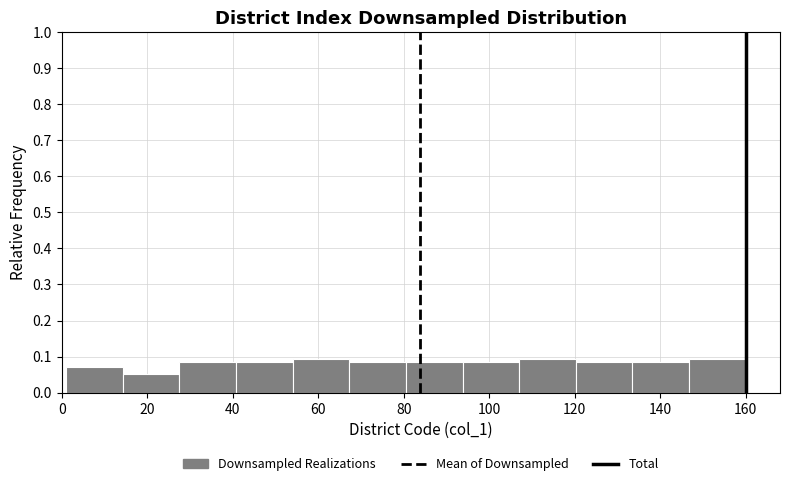

Reading left to right, transcribe this chart: for each bar, give the range it covers on the x-axis and its height. Neither the bar edges nor the heights are printed on the chart, so give them approximately, as read against the axes.

2 to 14: 0.07
14 to 28: 0.05
28 to 40: 0.09
40 to 54: 0.09
54 to 68: 0.09
68 to 80: 0.09
80 to 94: 0.09
94 to 108: 0.09
108 to 120: 0.09
120 to 134: 0.09
134 to 146: 0.09
146 to 160: 0.09